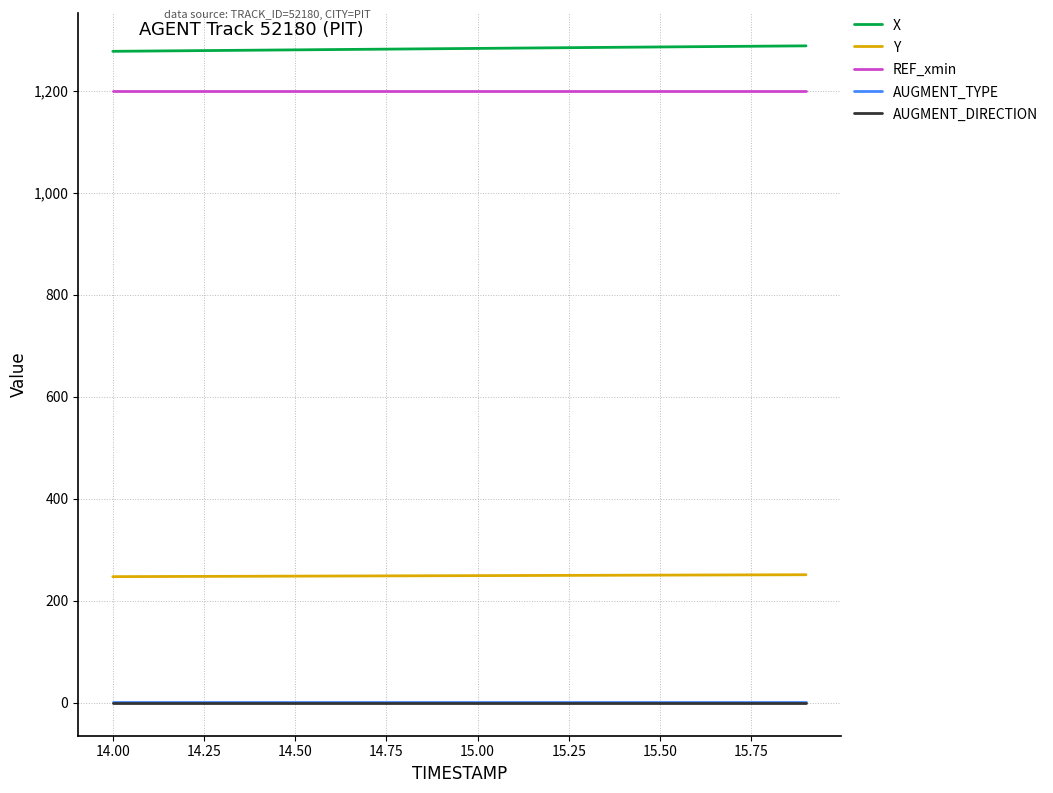

True or false: Y and AUGMENT_DIRECTION cross at least once.

False